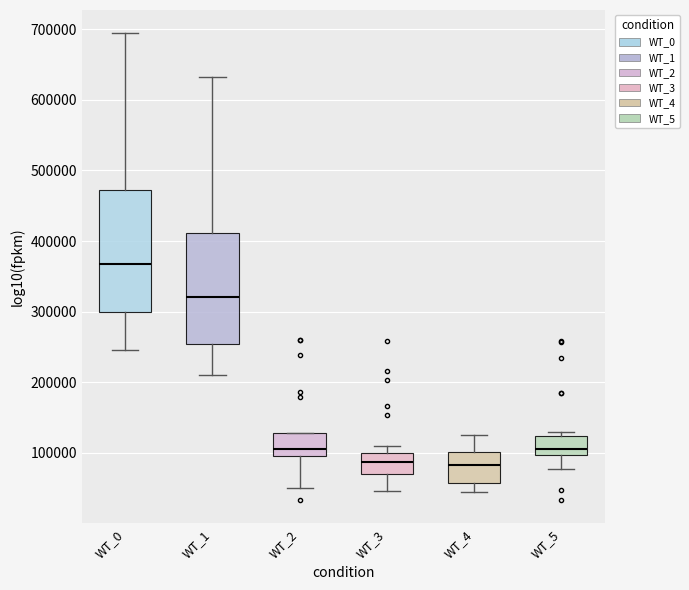

Comparing the boxes themselves (not the whiskers), which one is the tallest?

WT_0